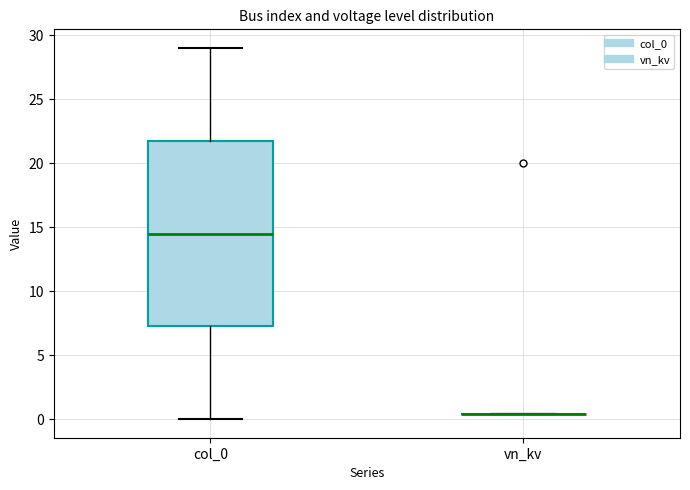

Reading left to right, read every box against the y-axis: the position of its median line, the range the box covers, and the ends of its whiskers. The values are not printed on the chart, so give them approximately, as read against the axis.

col_0: median 14.5, box 7.5 to 22.0, whiskers 0.0 to 29.0
vn_kv: box collapsed to a line at 0.5, whiskers 0.5 to 0.5